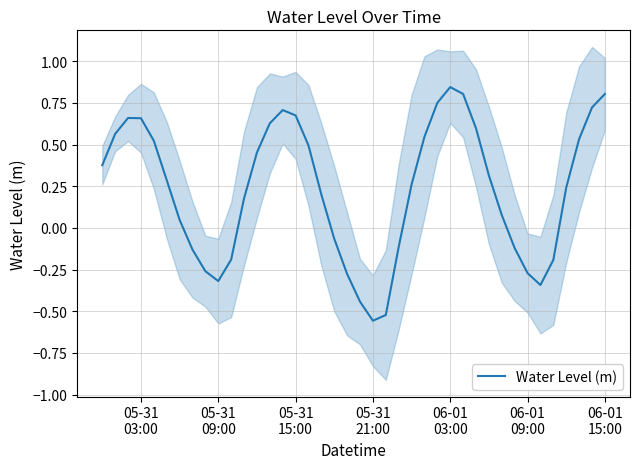

Does the chart have visible grid lines?

Yes